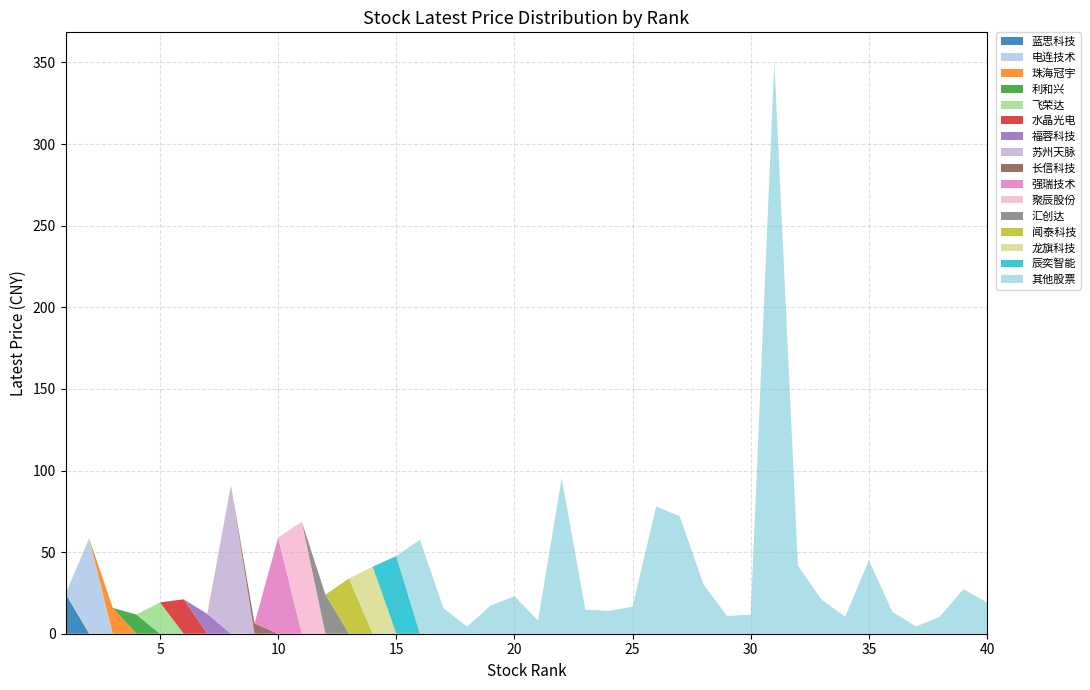

The 蓝思科技 series shows 11.9 at 30. True or false?

False